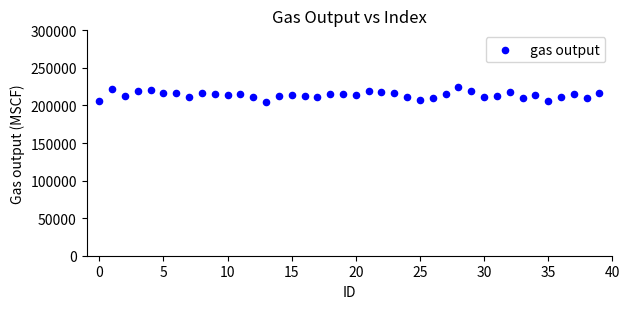

What is the range of Y values (max minus min)?

20822.2